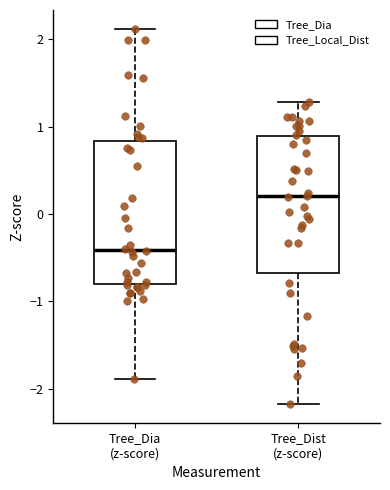

Where does the median line of the box for Tree_Dia (z-score) sit on the y-axis? The values are not printed on the chart, so give them approximately, as read against the axis.

-0.4